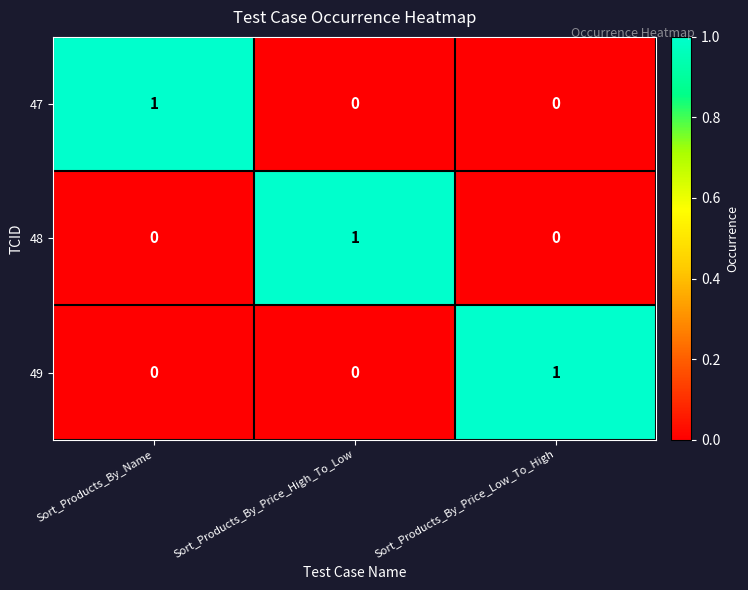

True or false: 48 has a value of 0 at Sort_Products_By_Price_Low_To_High.

True